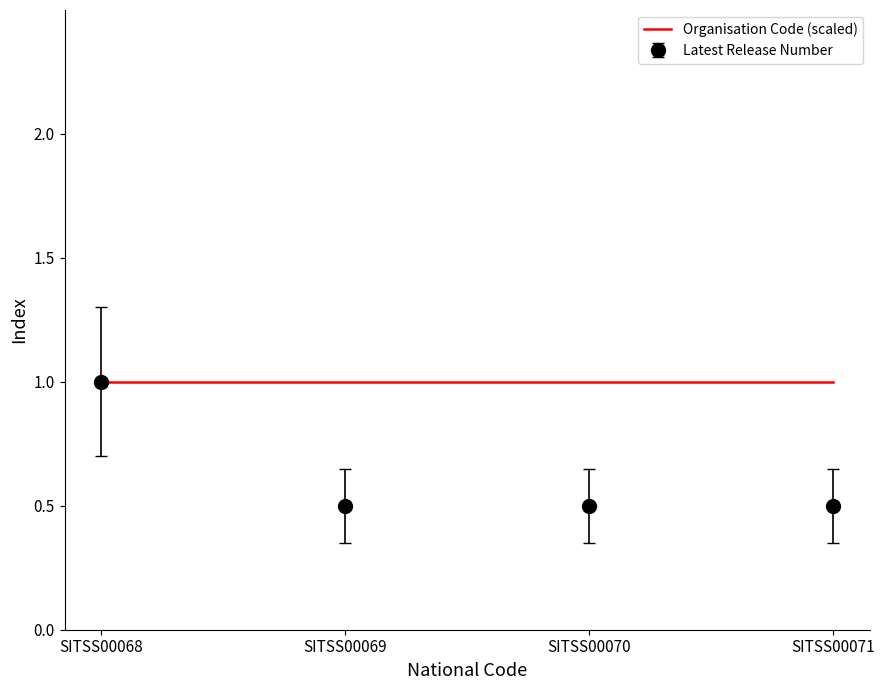

Rank the series by their average value, from lowest to highest.

Latest Release Number, Organisation Code (scaled)